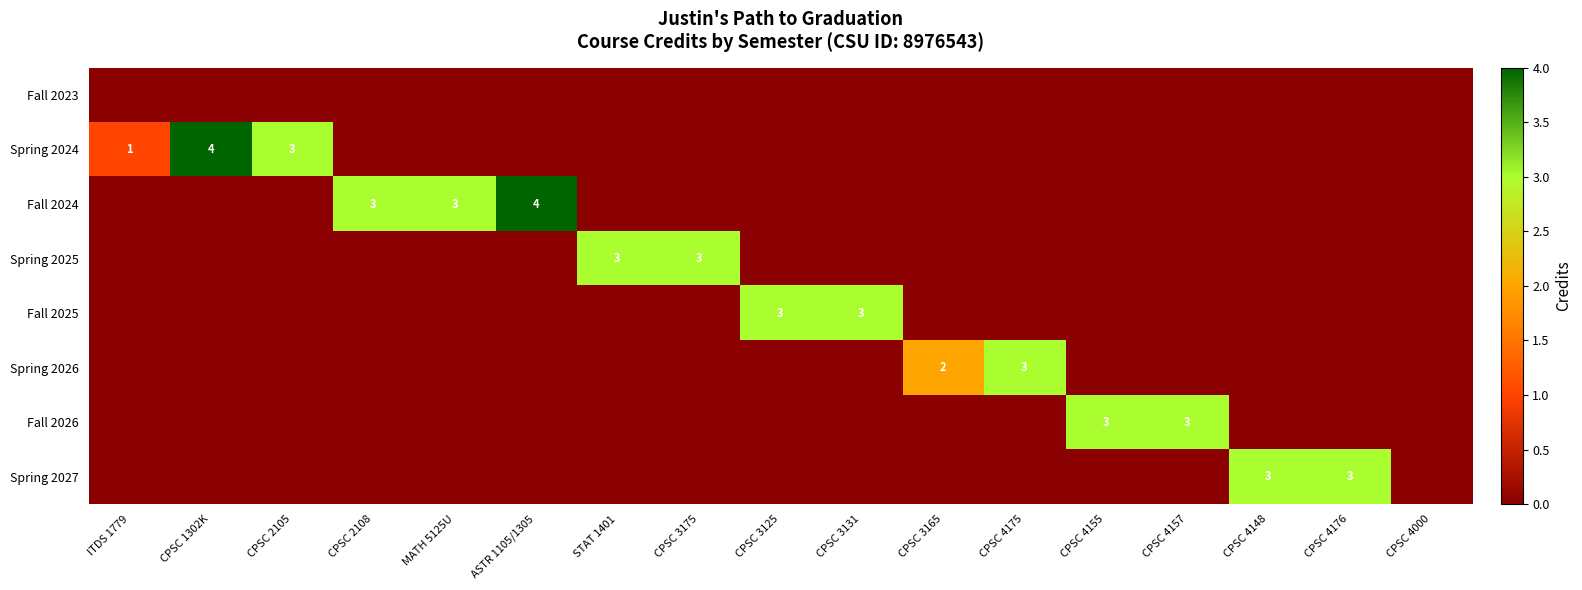

The Fall 2026 series shows 3 at CPSC 4155. True or false?

True